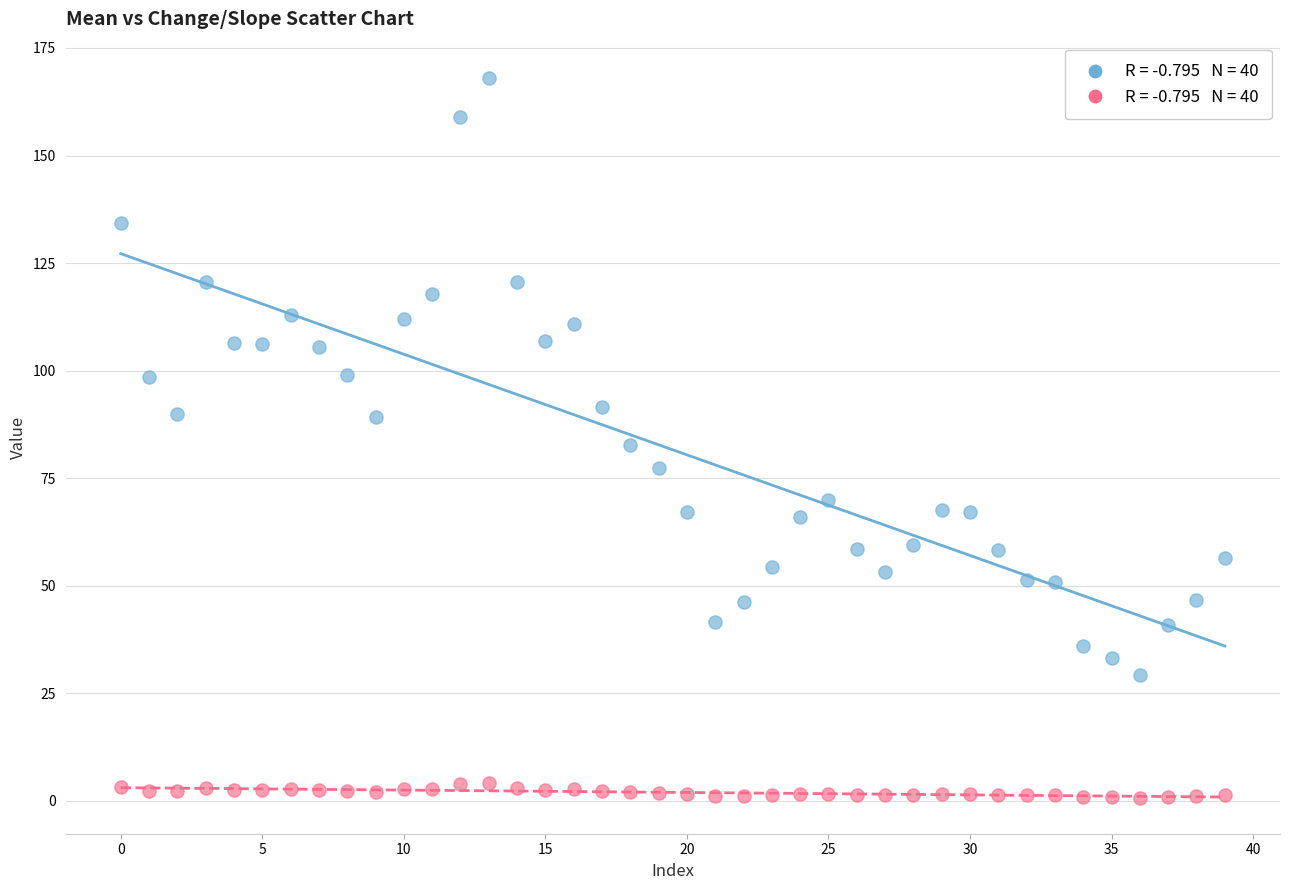

Across all data points, what is the range of Y values (max minus min)?

167.4